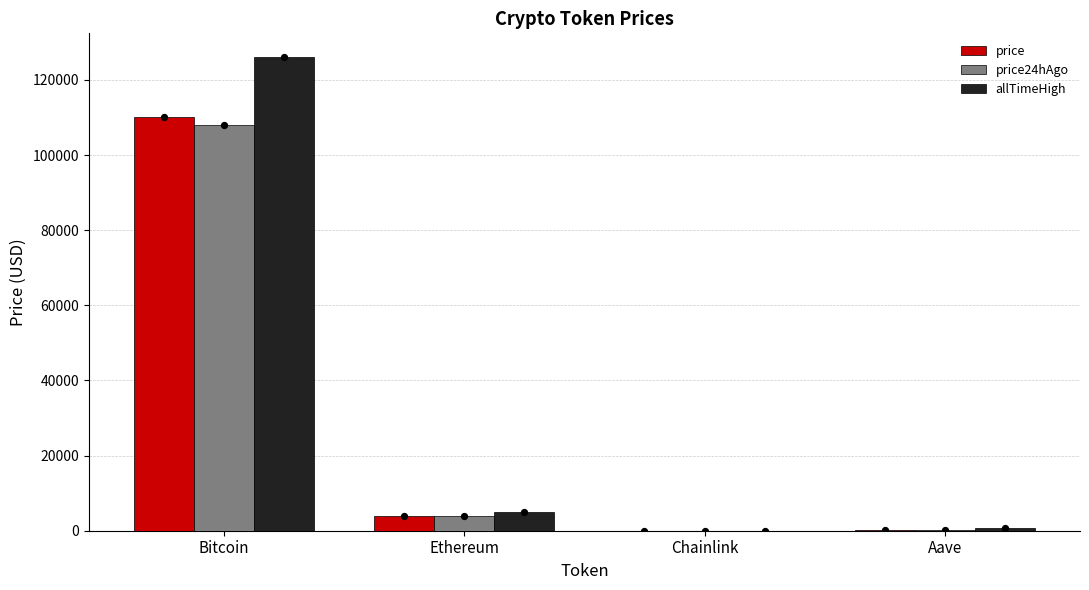

At which category is the sum across all series the highest?

Bitcoin